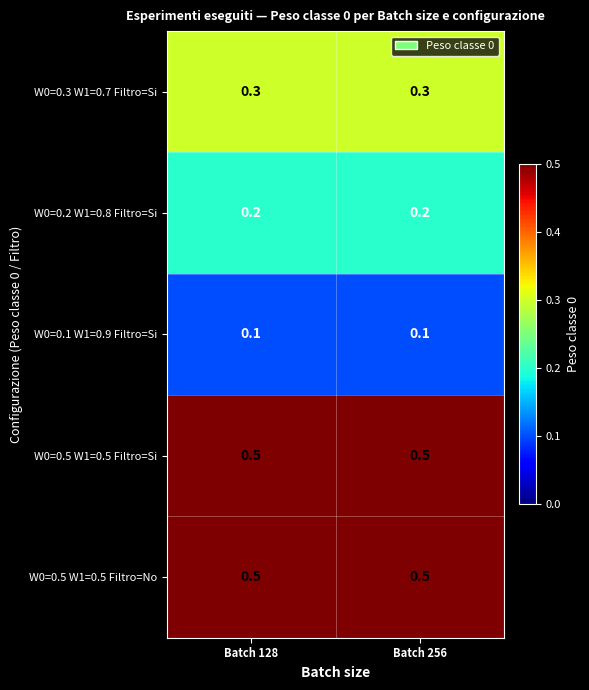

What is the total value across all series at Batch 128?

1.6